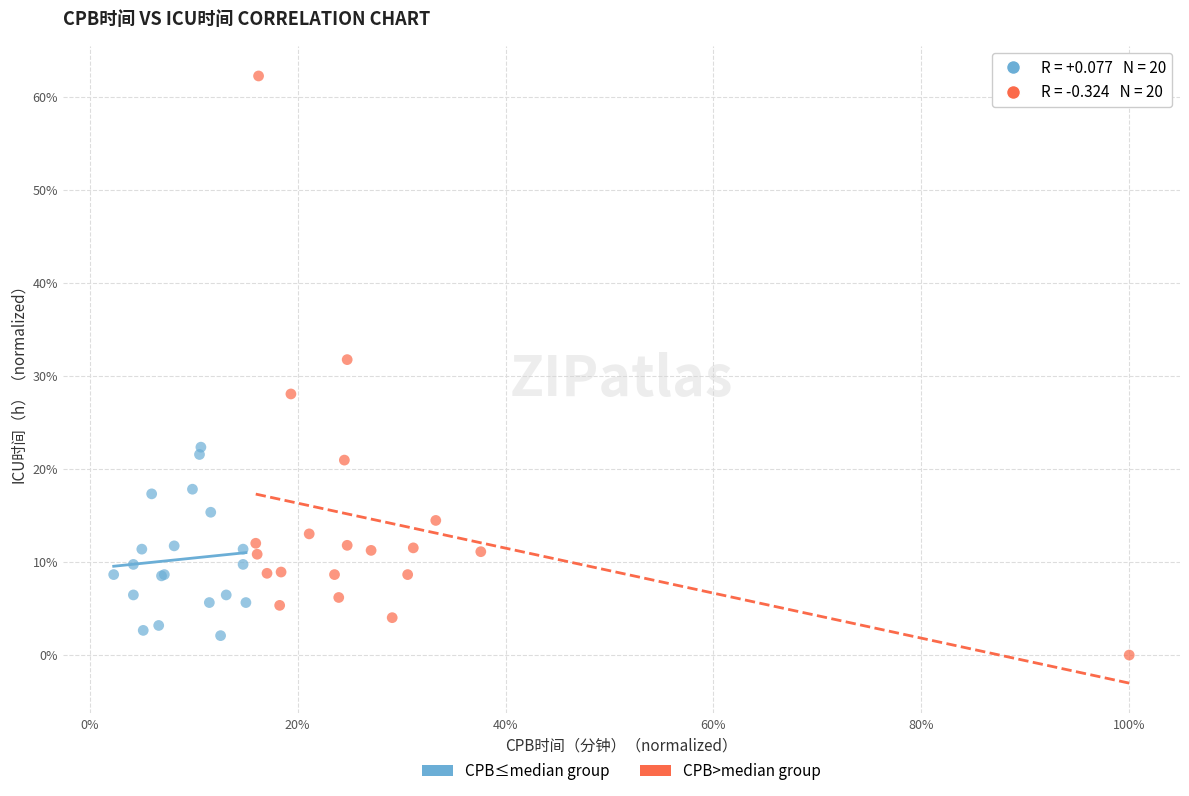

Which series reaches the minimum Y coordinate?

CPB>median group